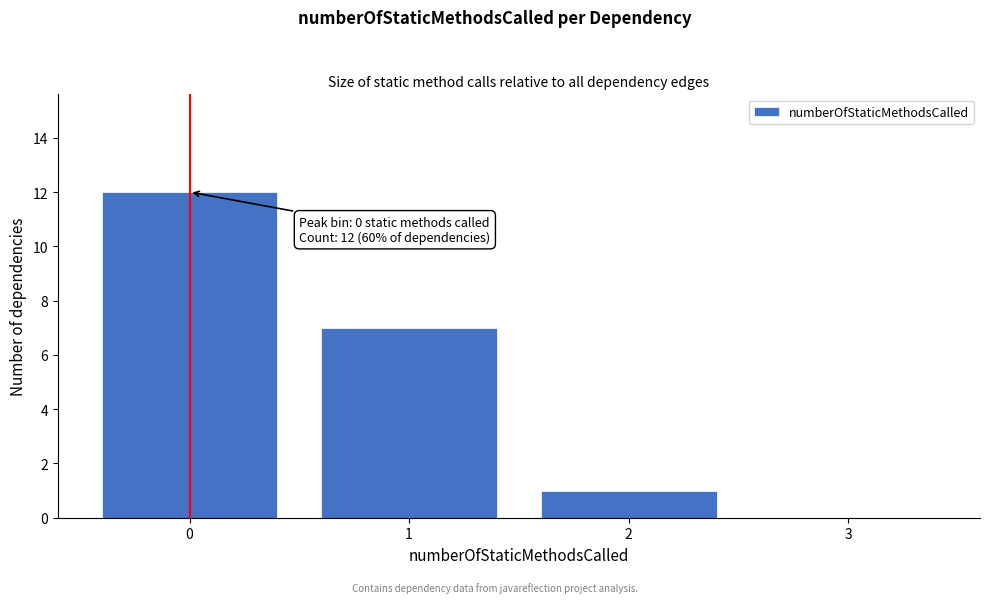

Which range on the x-axis has the tallest bar?

-0.5 to 0.5